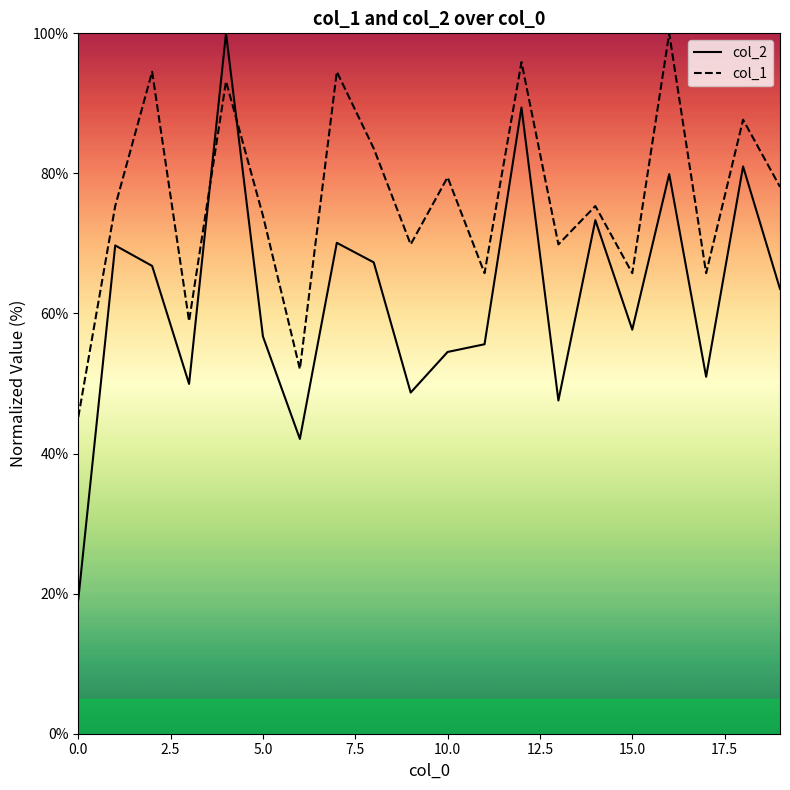

What is the sum of all col_2 values?

1244.0